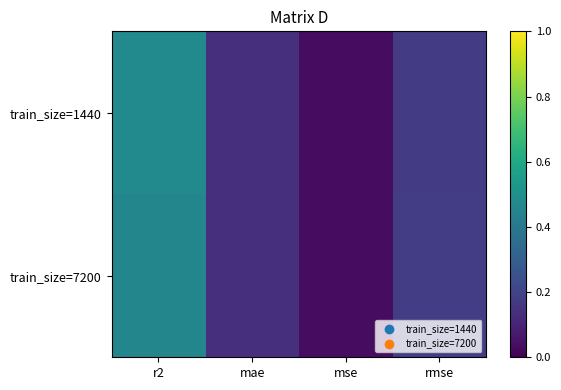

Between r2 and mae, which series saw the biggest shift?

train_size=1440